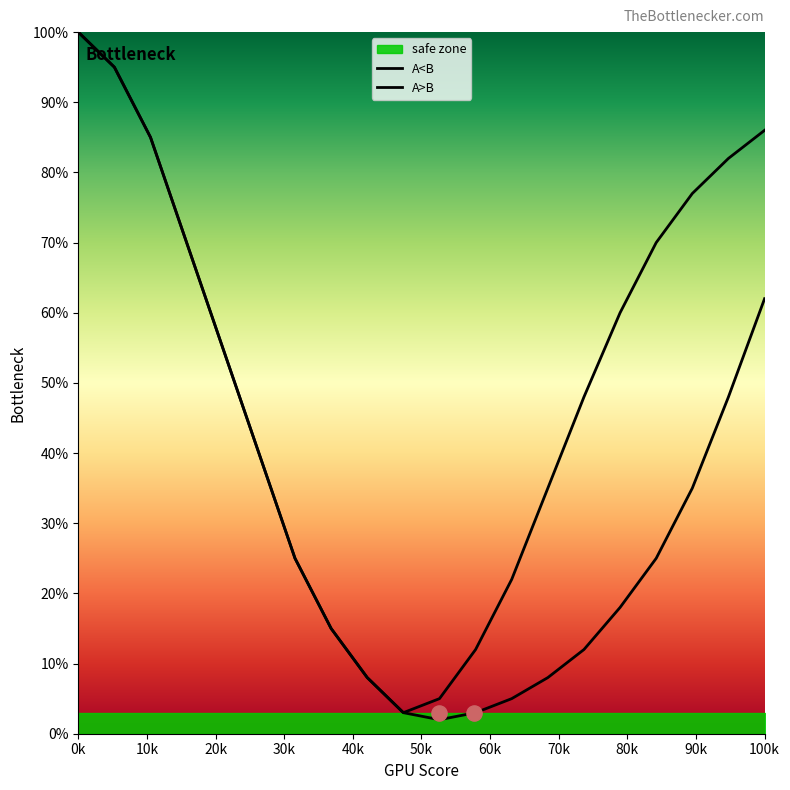

At which category is the sum across all series the highest?

0k